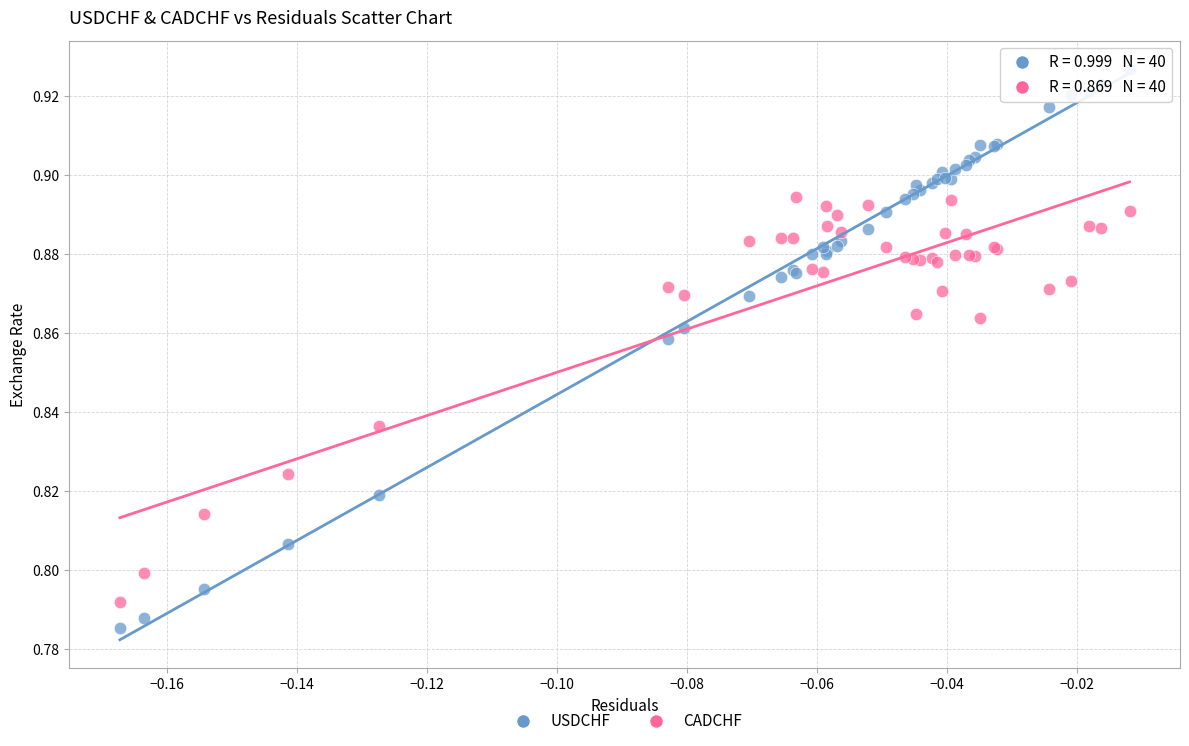

Which series reaches the minimum Y coordinate?

USDCHF